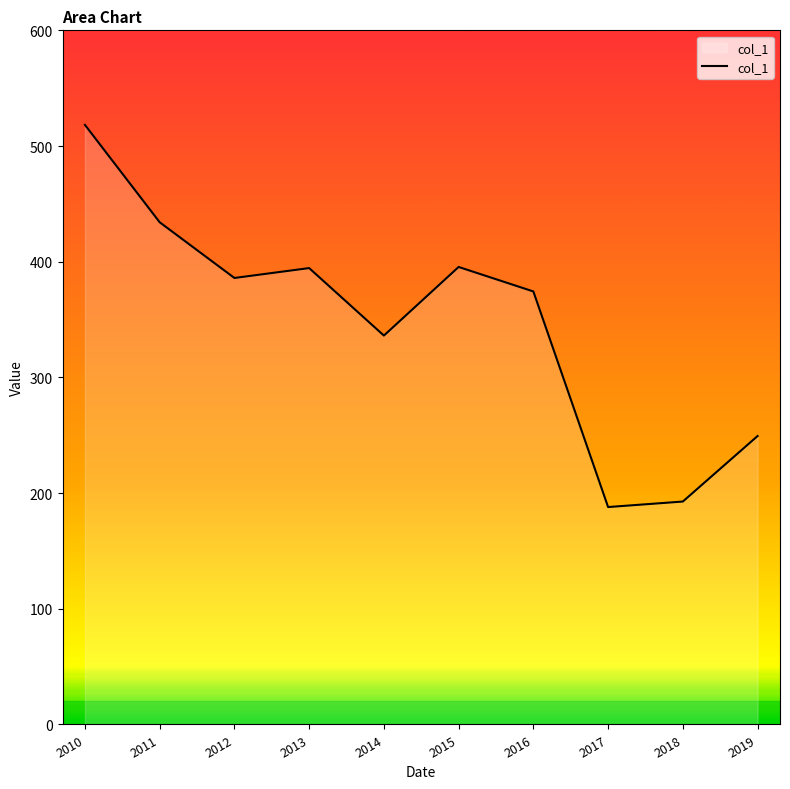

Between 2012 and 2014, which is larger?

2012